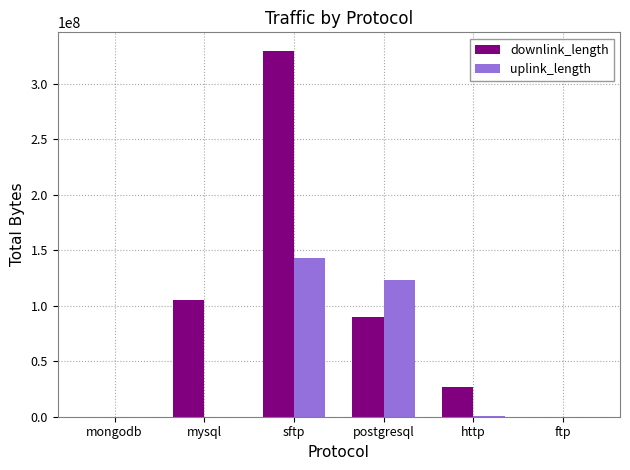

Which series changed the most between mysql and ftp?

downlink_length